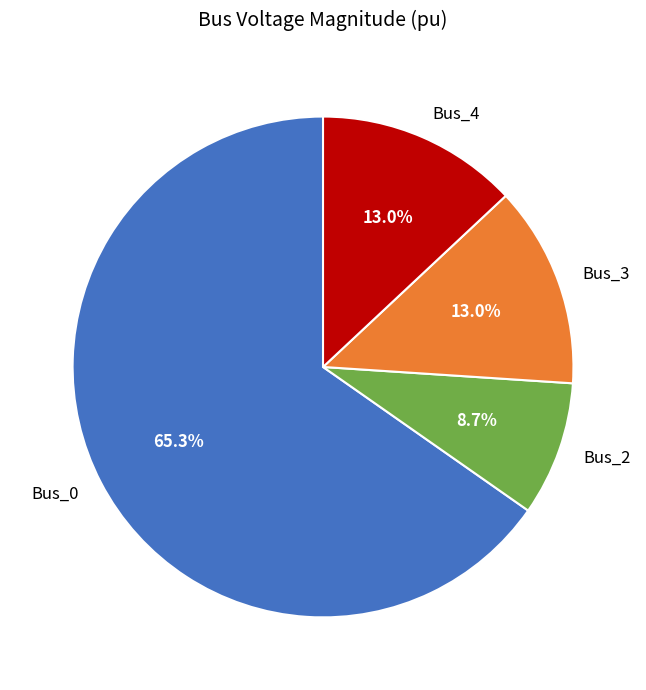

To the nearest percent, what is the combined percentage of Bus_2 and Bus_4?

22%